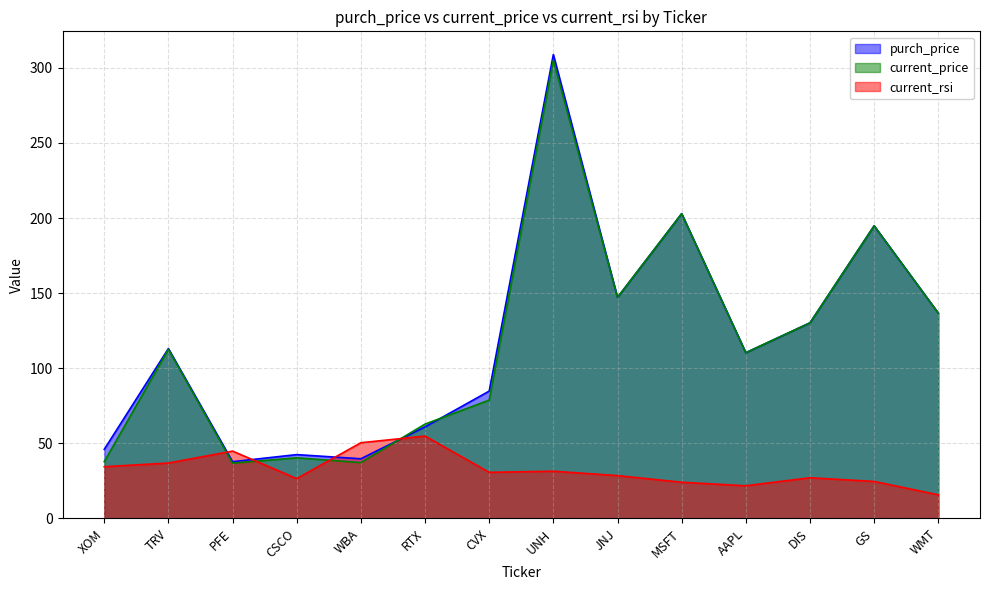

List the labels in order of purch_price value, largest first.

UNH, MSFT, GS, JNJ, WMT, DIS, TRV, AAPL, CVX, RTX, XOM, CSCO, WBA, PFE